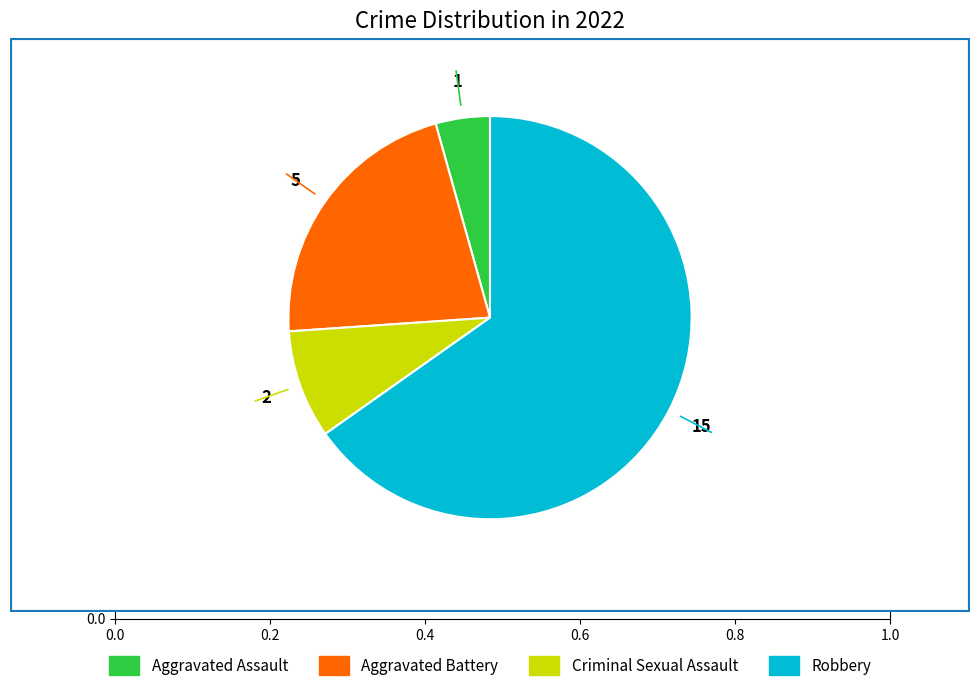

Rank the categories by value from lowest to highest.

Aggravated Assault, Criminal Sexual Assault, Aggravated Battery, Robbery